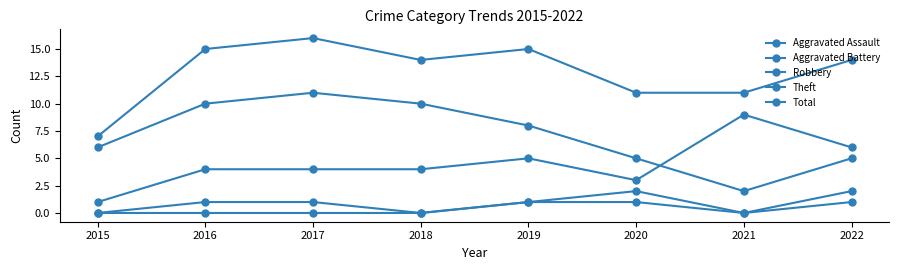

Which category has the lowest value in the Robbery series?

2015